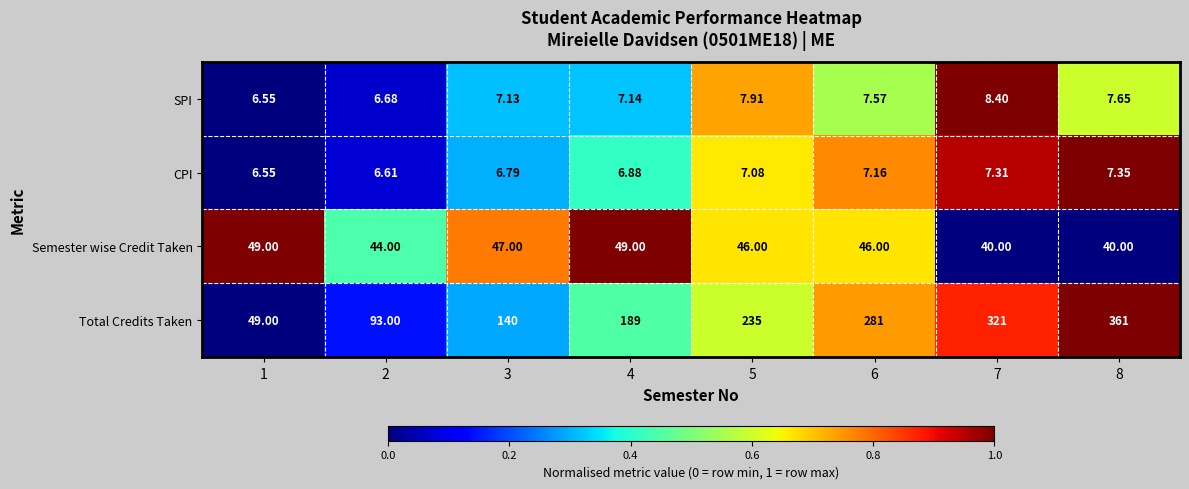

Rank the series by their maximum value, from lowest to highest.

CPI, SPI, Semester wise Credit Taken, Total Credits Taken